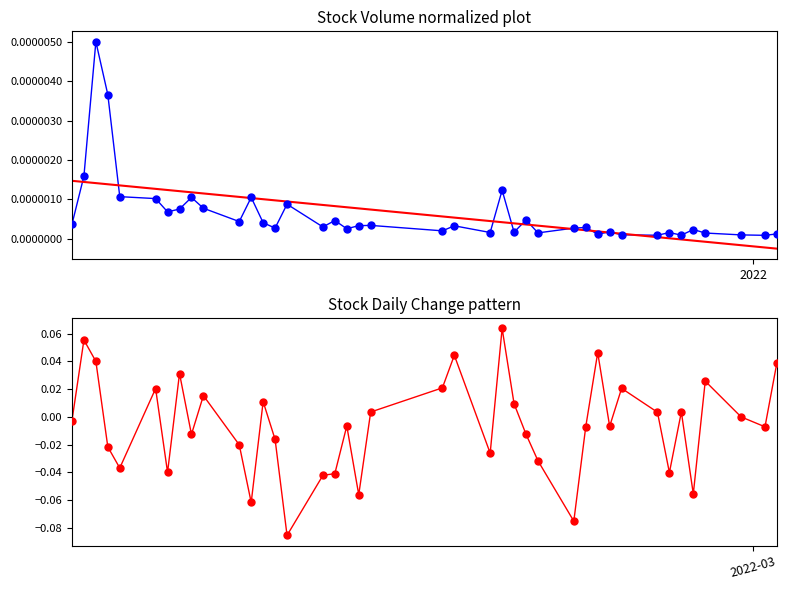

At how many categories does at least one series exceed 0?

40